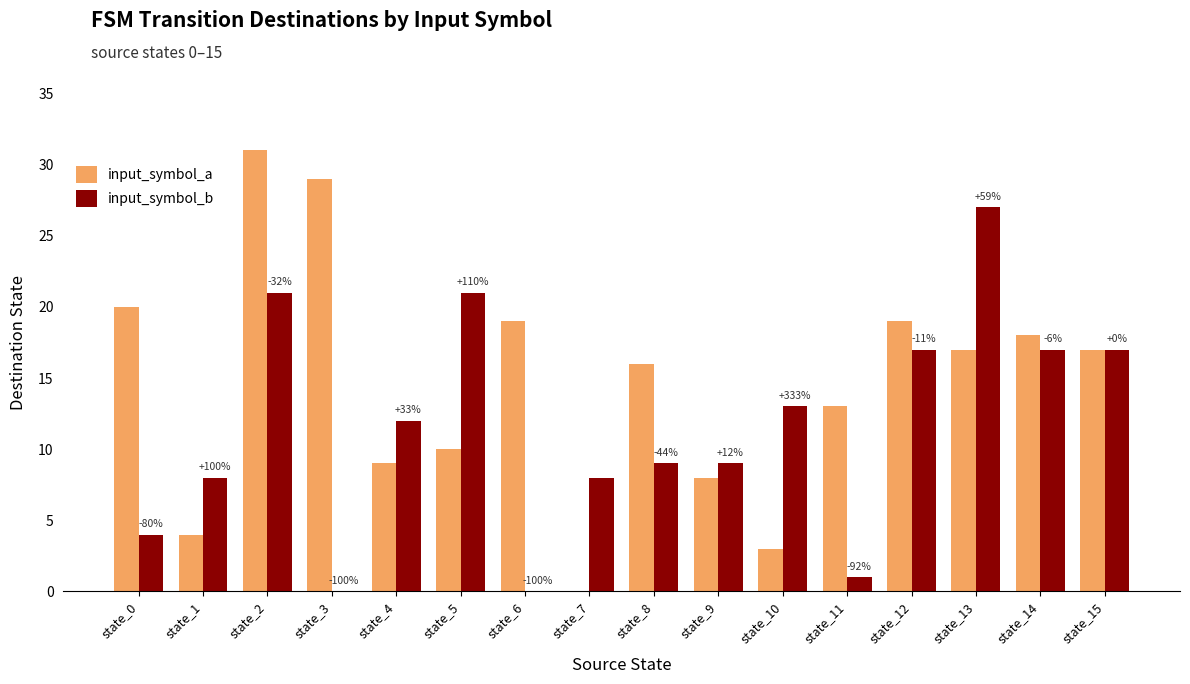

At which category does the chart reach its peak across all series?

state_2